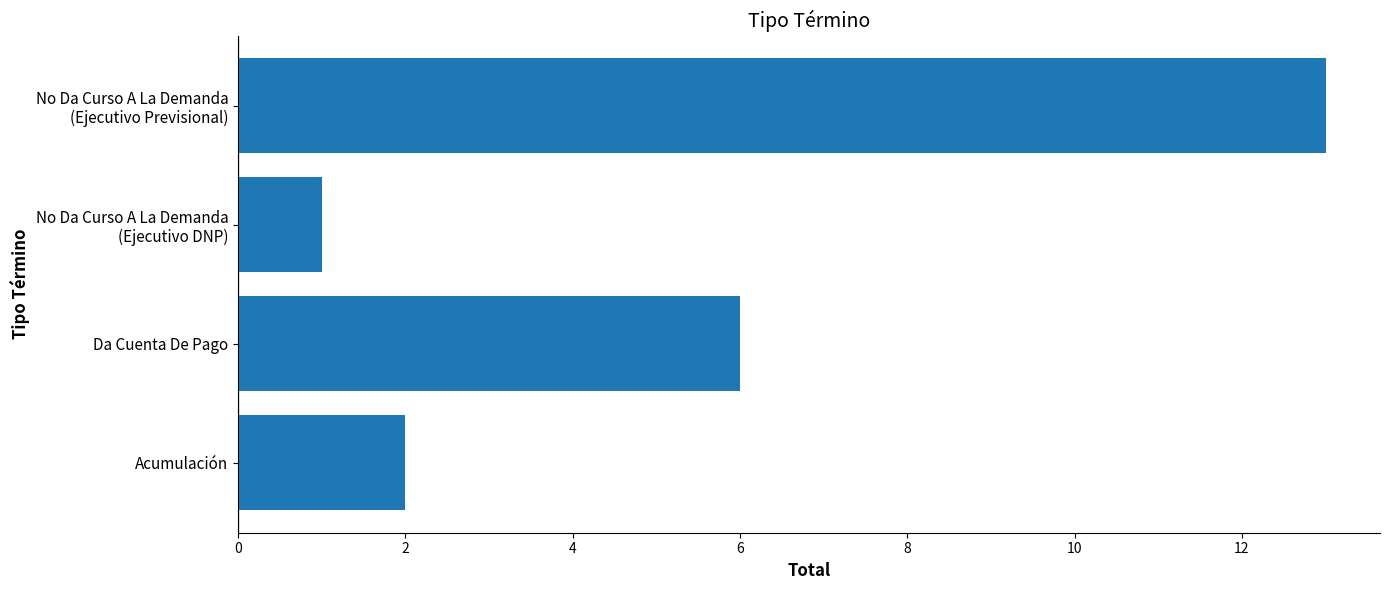

Which has a higher value, Da Cuenta De Pago or Acumulación?

Da Cuenta De Pago